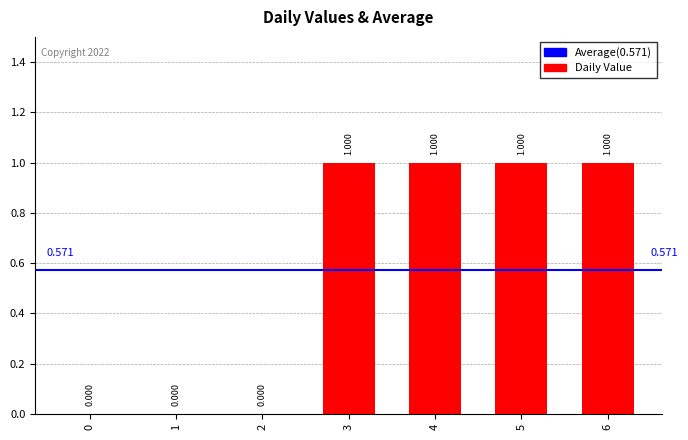

How many values are between 0 and 1?

7